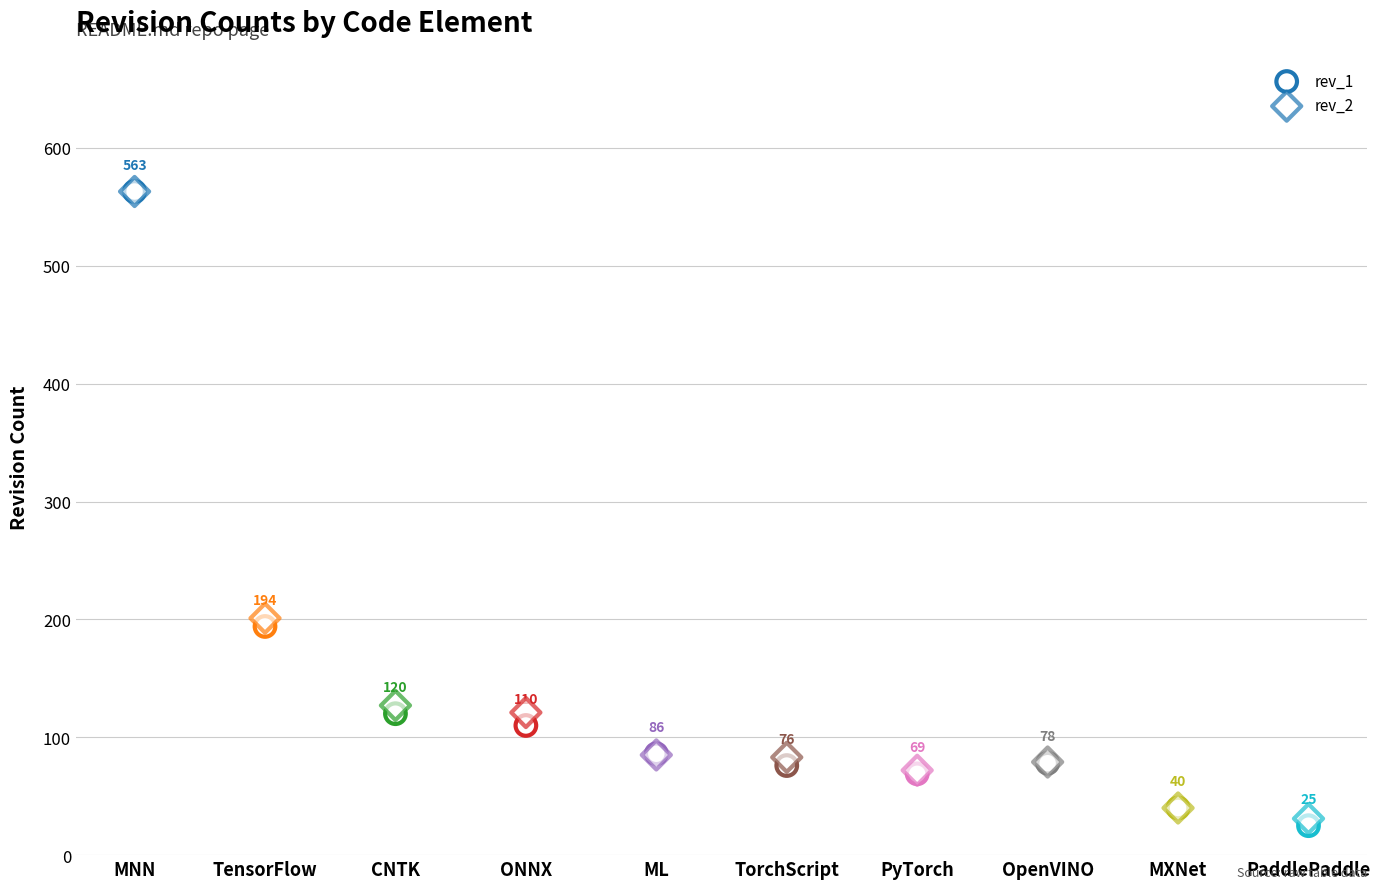

Which series reaches the minimum Y coordinate?

rev_1